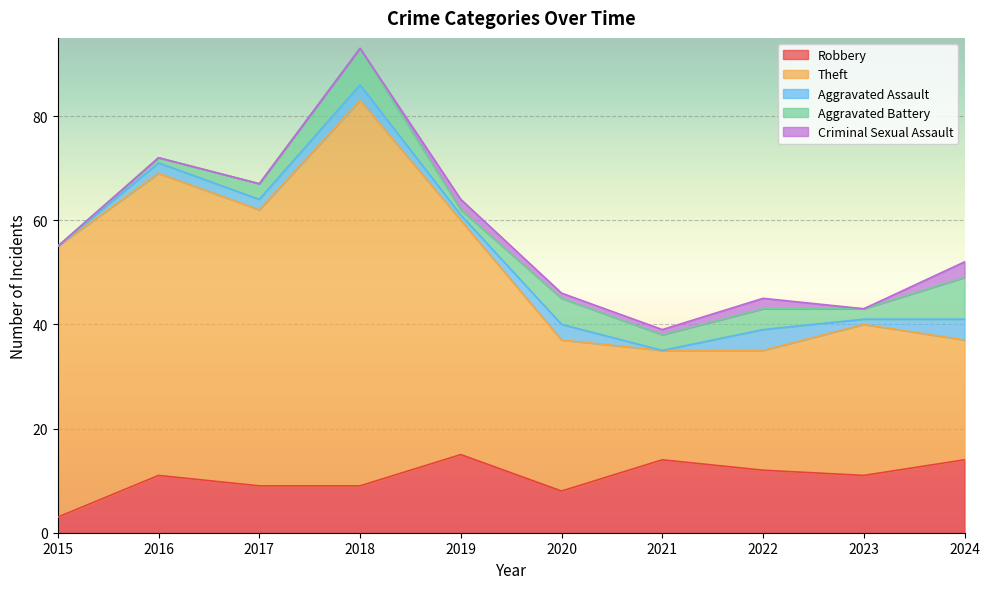

Reading left to right, transcribe all the data shown in this chart.

Robbery: 3	11	9	9	15	8	14	12	11	14
Theft: 52	58	53	74	45	29	21	23	29	23
Aggravated Assault: 0	2	2	3	1	3	0	4	1	4
Aggravated Battery: 0	1	3	7	1	5	3	4	2	8
Criminal Sexual Assault: 0	0	0	0	2	1	1	2	0	3